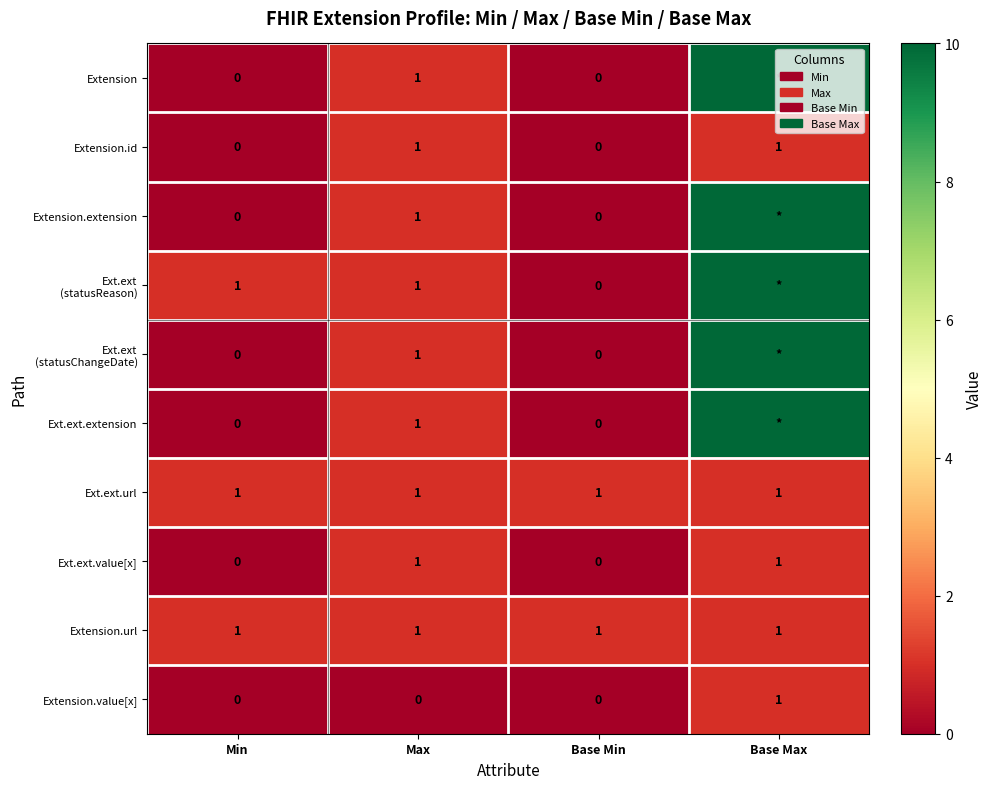

Is it true that Ext.ext.value[x] equals 2 at Base Max?

False